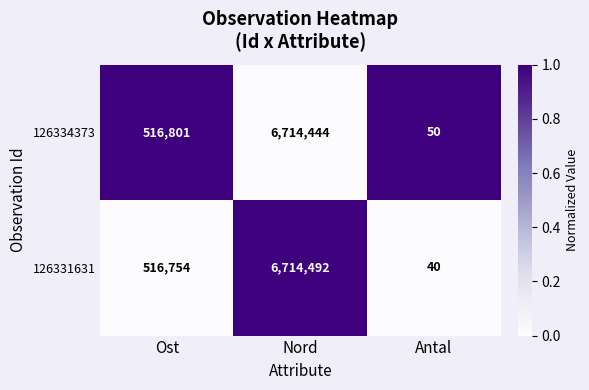

Count the number of categories in the chart.

3